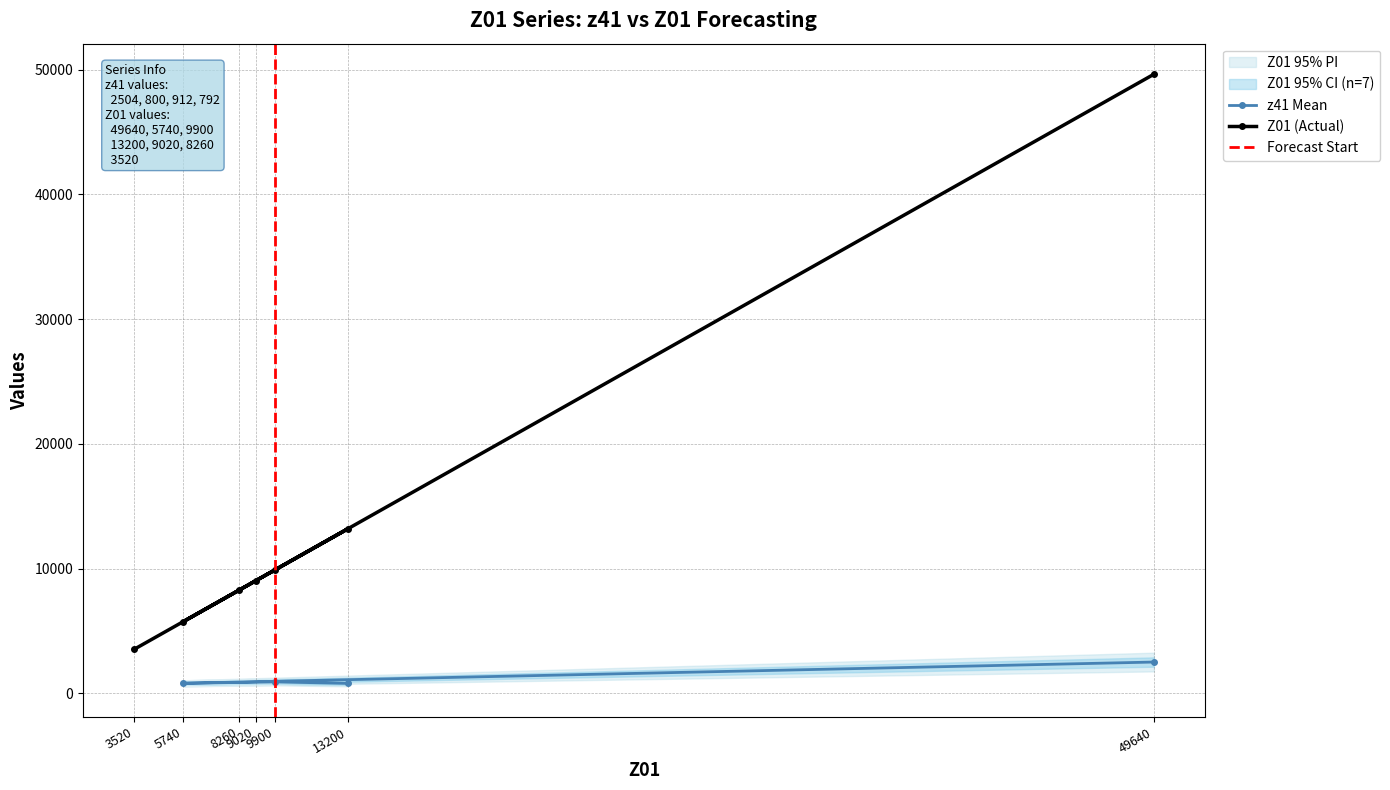

True or false: Z01 (Actual) has a value of 6138 at 3520.

False